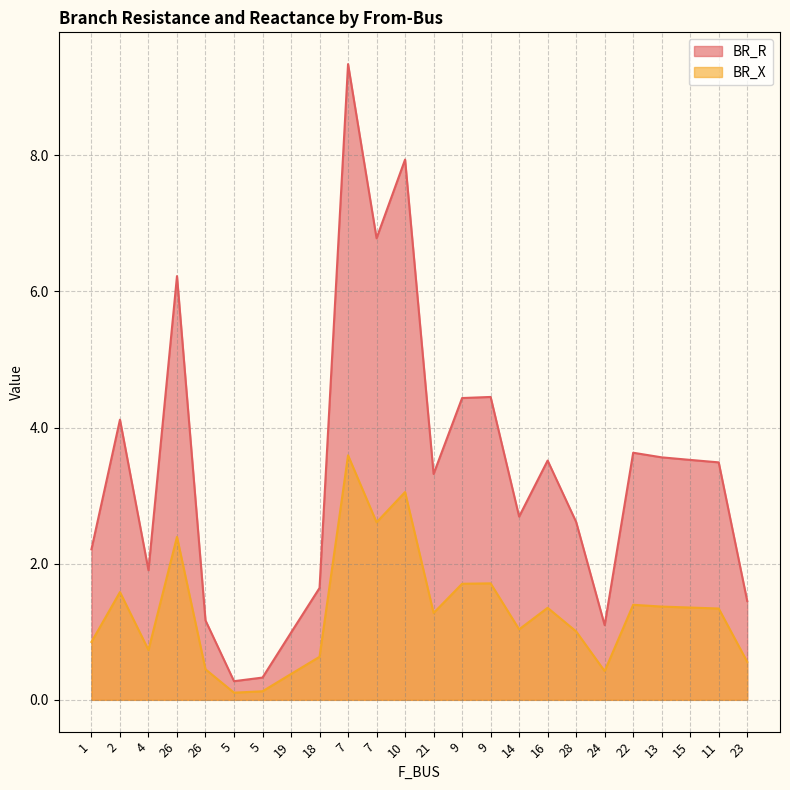

Reading left to right, extract all data points from this chart.

BR_R: 2.2	4.1	1.9	6.2	1.2	0.3	0.3	1.0	1.6	9.3	6.8	7.9	3.3	4.4	4.4	2.7	3.5	2.6	1.1	3.6	3.6	3.5	3.5	1.5
BR_X: 0.9	1.6	0.7	2.4	0.4	0.1	0.1	0.4	0.6	3.6	2.6	3.1	1.3	1.7	1.7	1.0	1.4	1.0	0.4	1.4	1.4	1.4	1.3	0.6